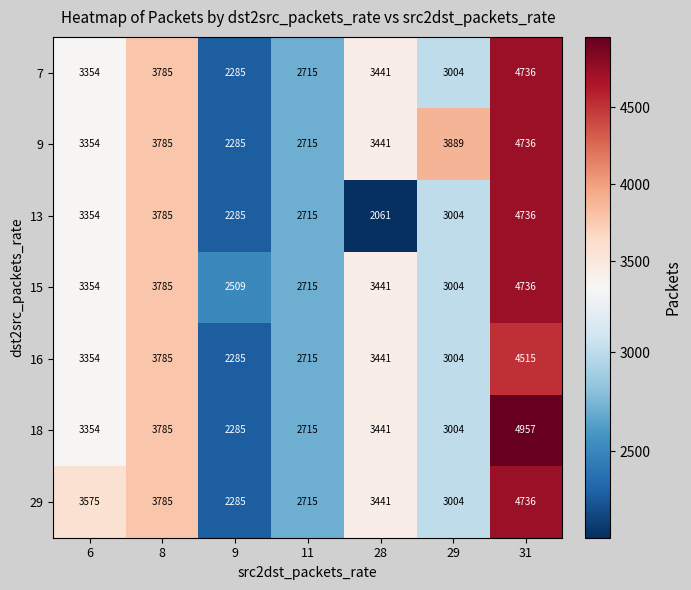

What is the sum of the 15 values at 29 and 11?

5719